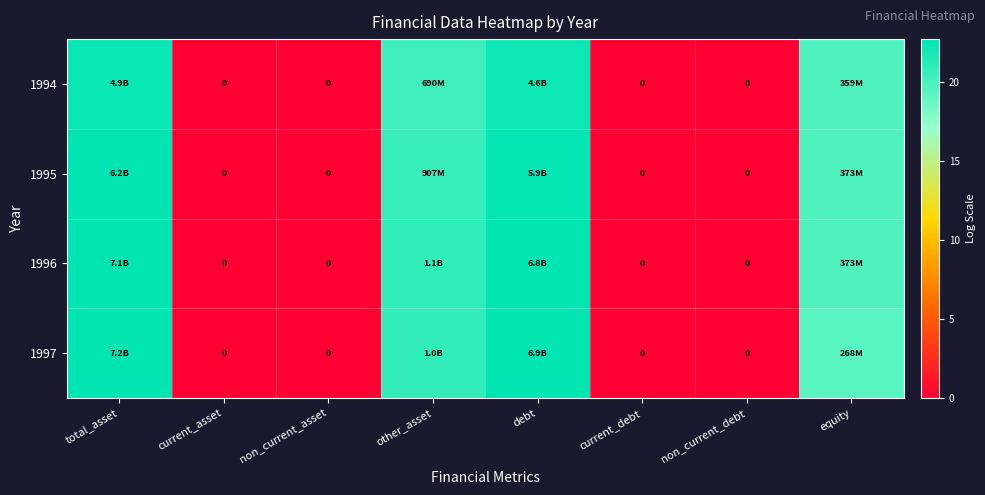

Rank the series at current_asset from highest to lowest value.

1994, 1995, 1996, 1997